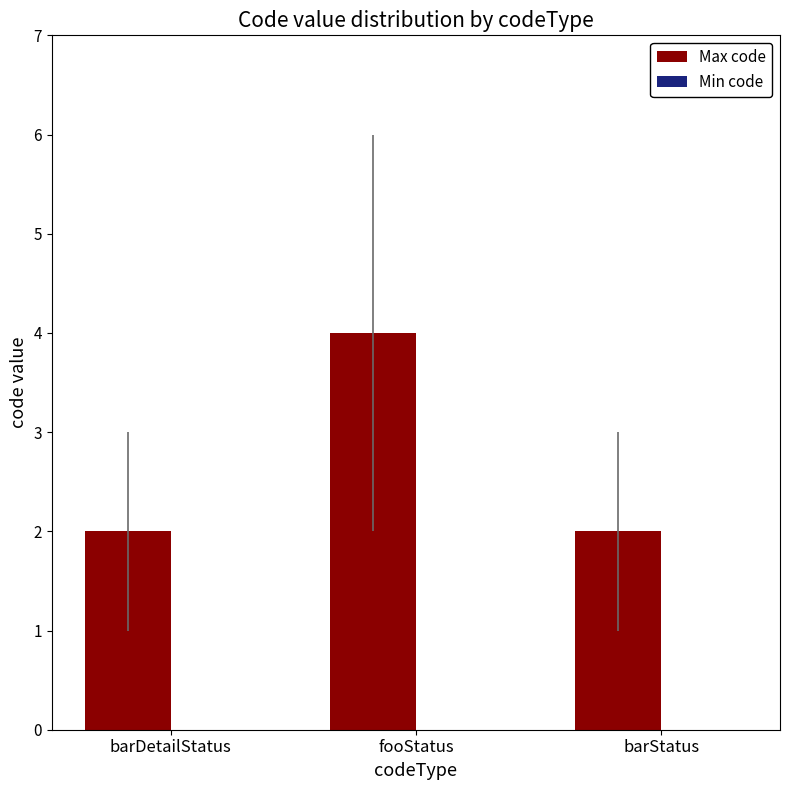

True or false: the data shows 2 at barDetailStatus.

True